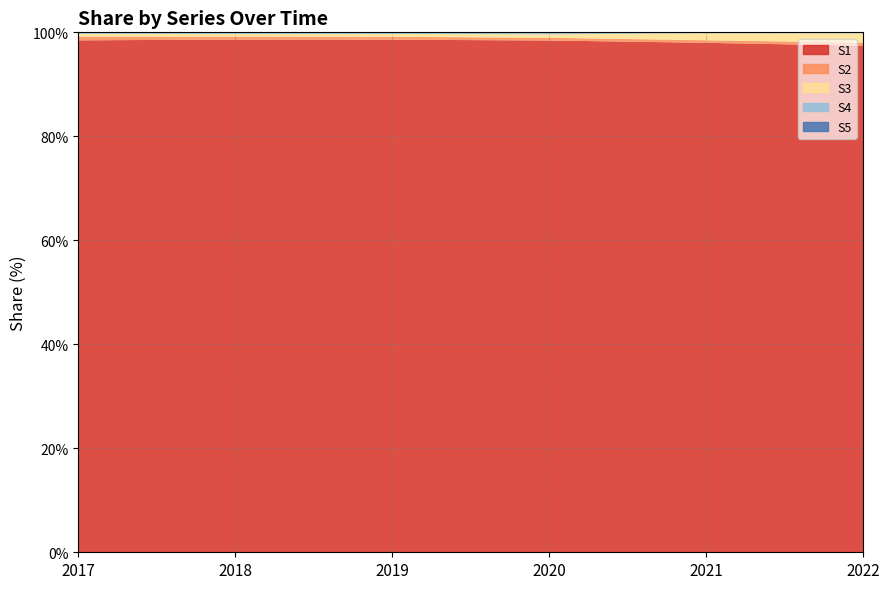

At how many categories does at least one series exceed 42?

6